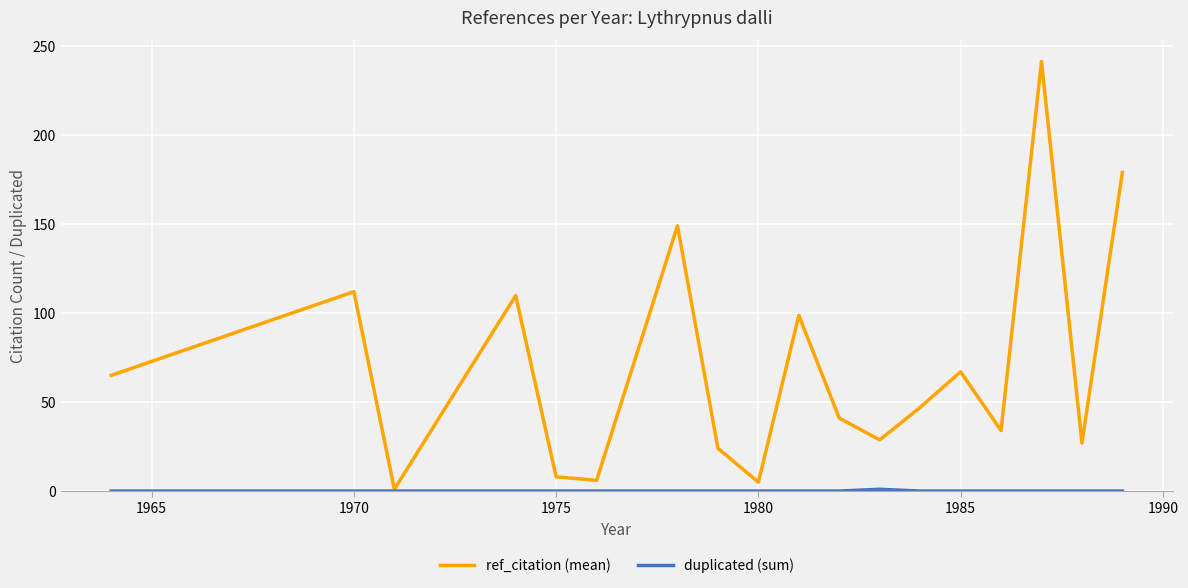

What is the difference between the maximum and second lowest values in the ref_citation (mean) series?

236.3